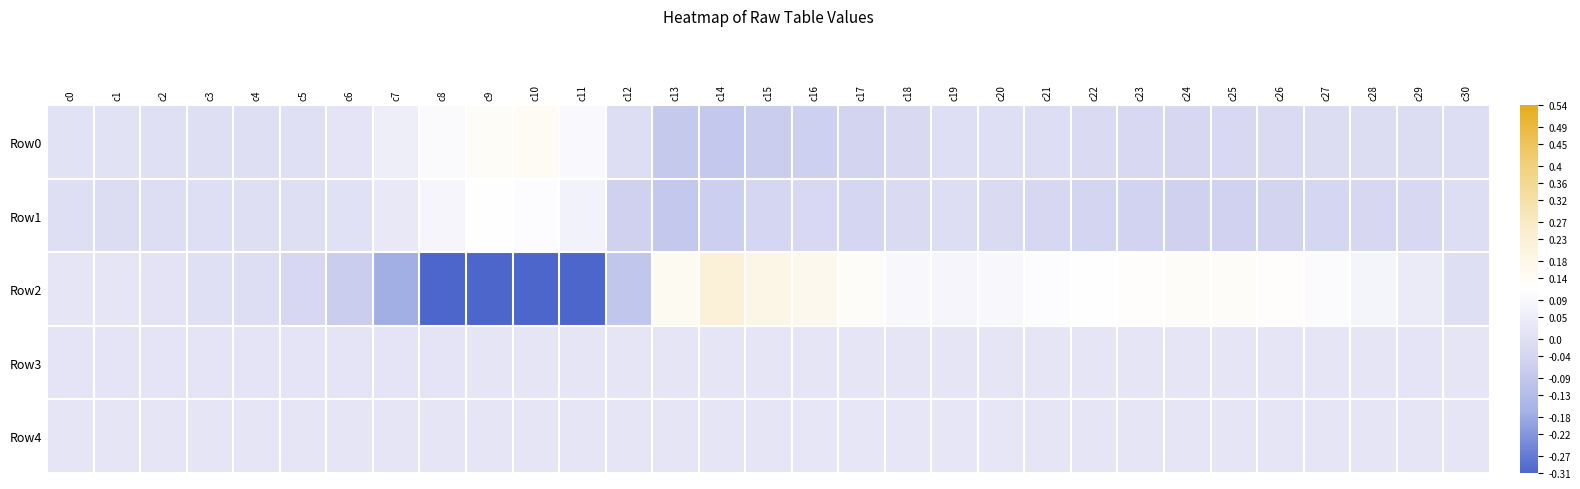

What is the greatest value displayed?

0.2